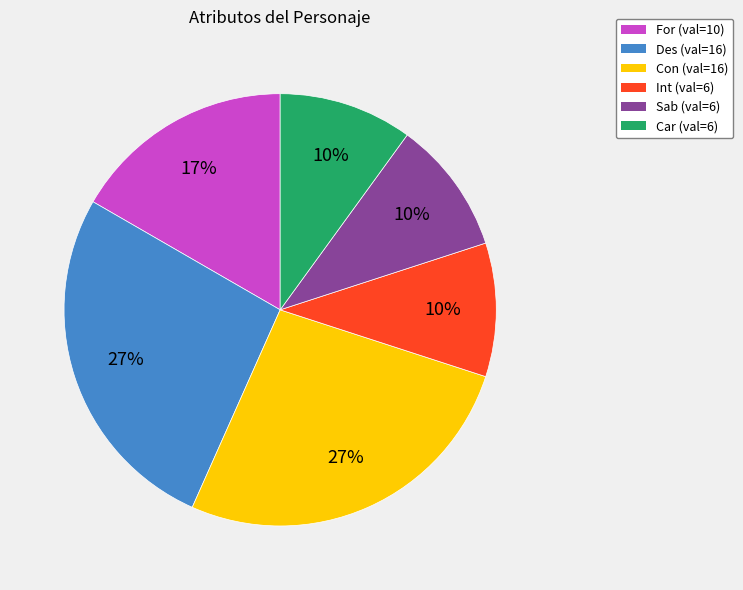

Which has a higher value, Des (val=16) or For (val=10)?

Des (val=16)